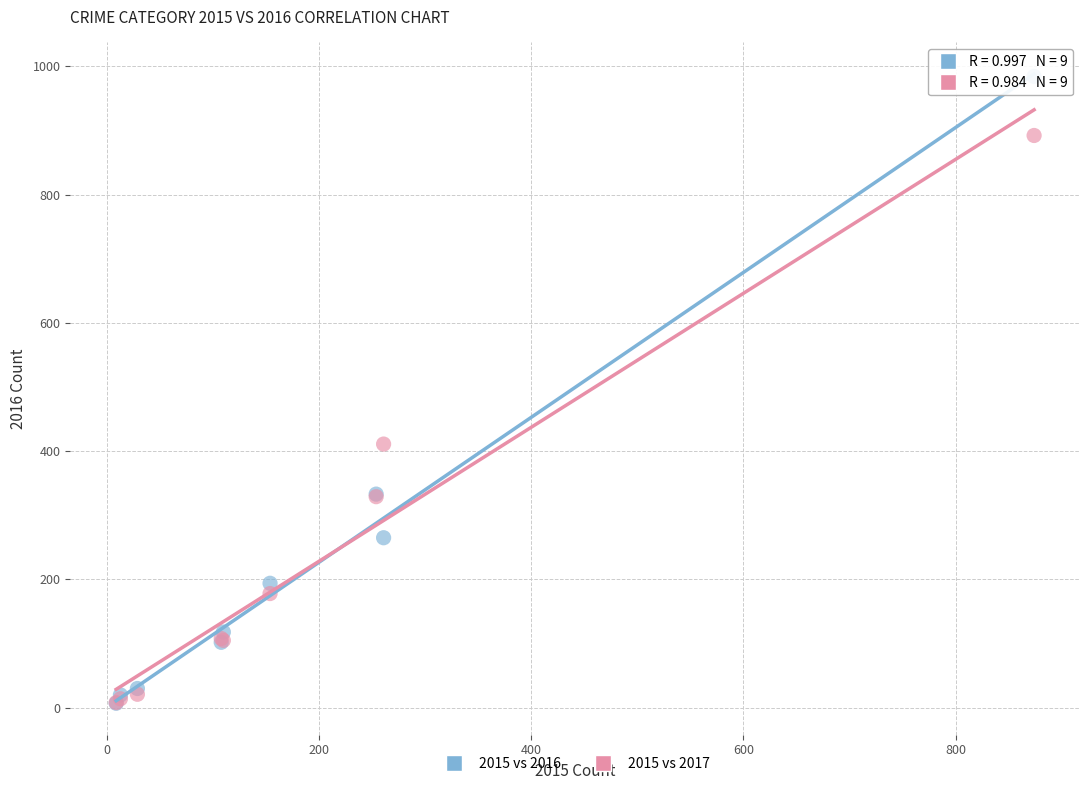

Across all series, what Y value is closest to 495?

411